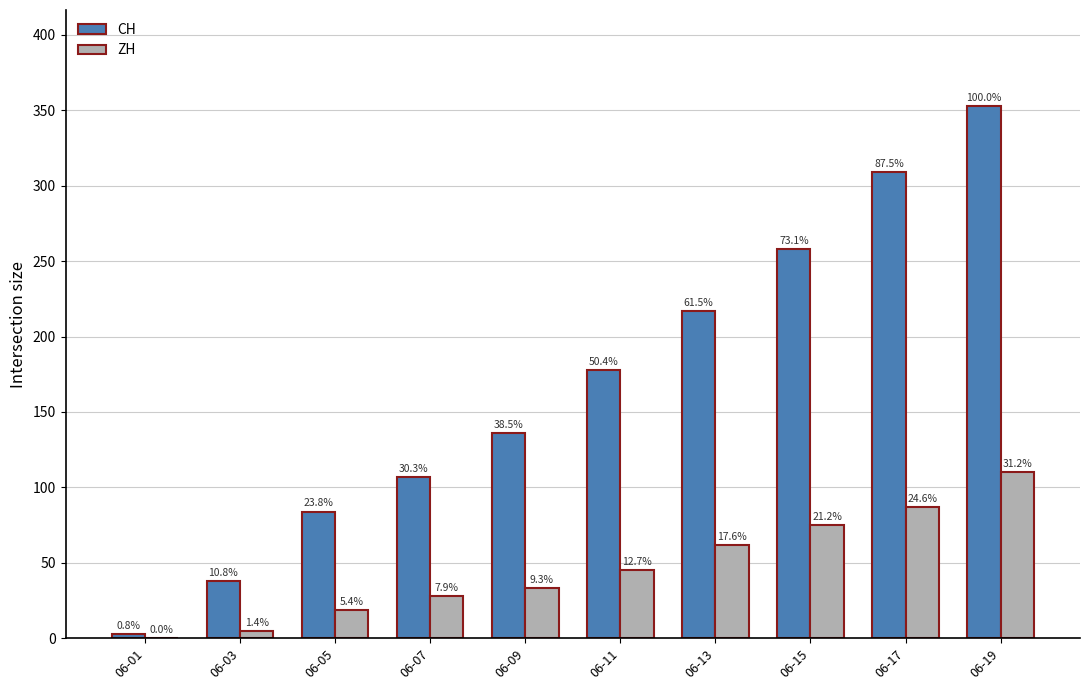

What are all the series names shown in the legend?

CH, ZH